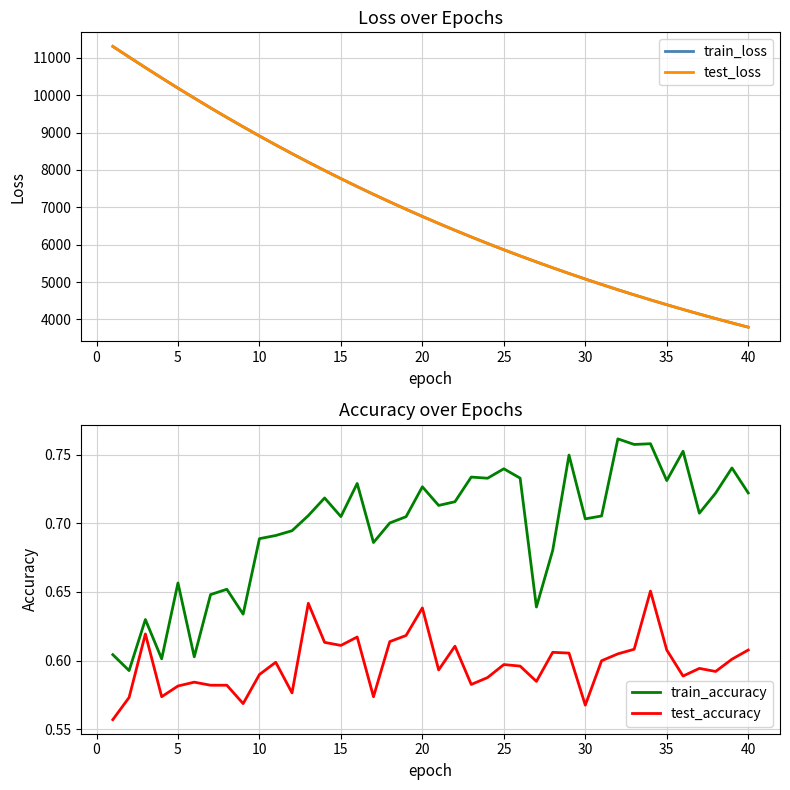

What is the highest value of the train_loss series?

11306.9